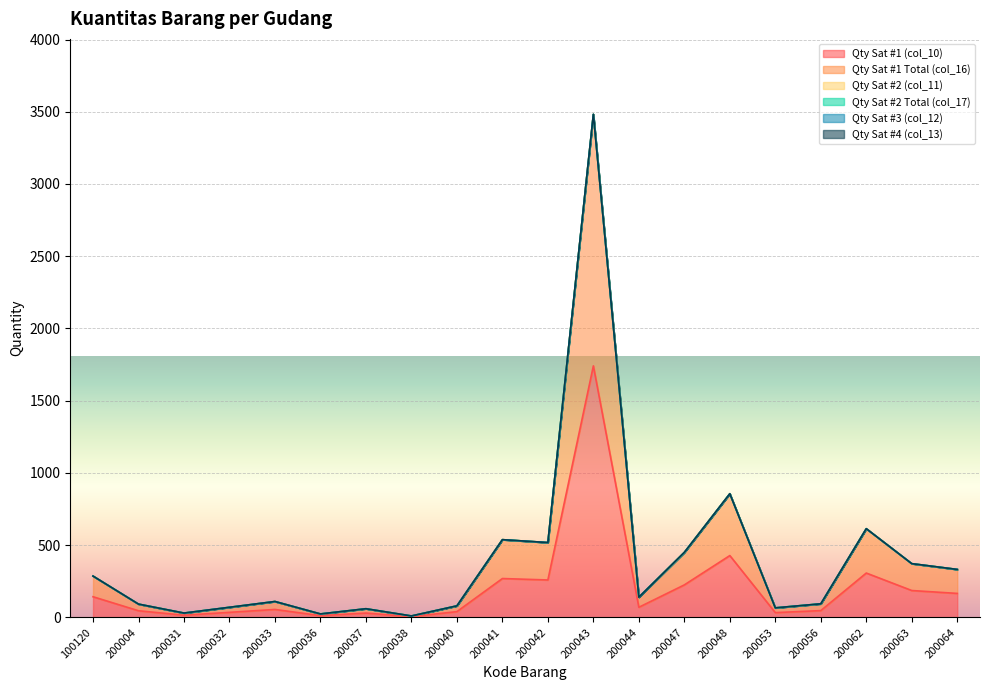

Is the value of Qty Sat #1 Total (col_16) at 200063 greater than the value of Qty Sat #3 (col_12) at 200062?

Yes